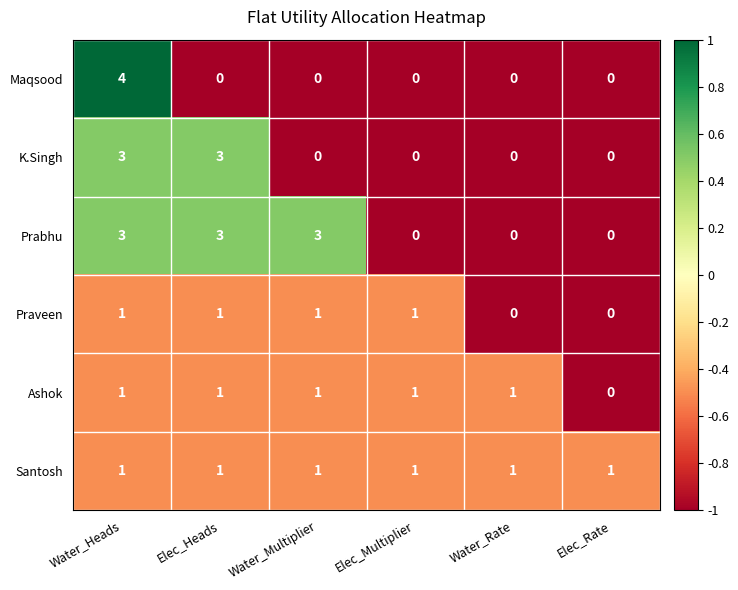

What is the difference between the maximum and second lowest values in the Prabhu series?

3